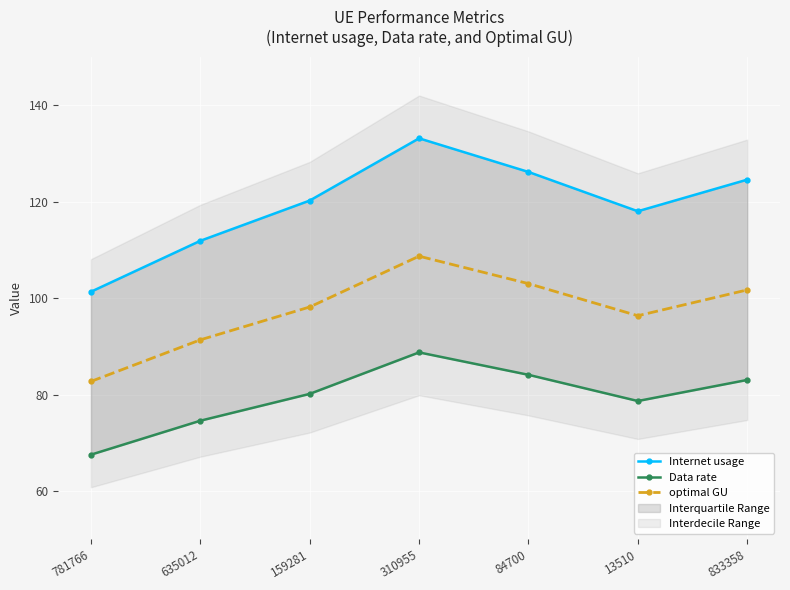

Reading left to right, what are all the values shown in this chart?

Internet usage: 781766=101.3	635012=111.9	159281=120.2	310955=133.1	84700=126.1	13510=118.0	833358=124.5
Data rate: 781766=67.5	635012=74.6	159281=80.1	310955=88.7	84700=84.1	13510=78.7	833358=83.0
optimal GU: 781766=82.7	635012=91.3	159281=98.1	310955=108.7	84700=103.0	13510=96.3	833358=101.7